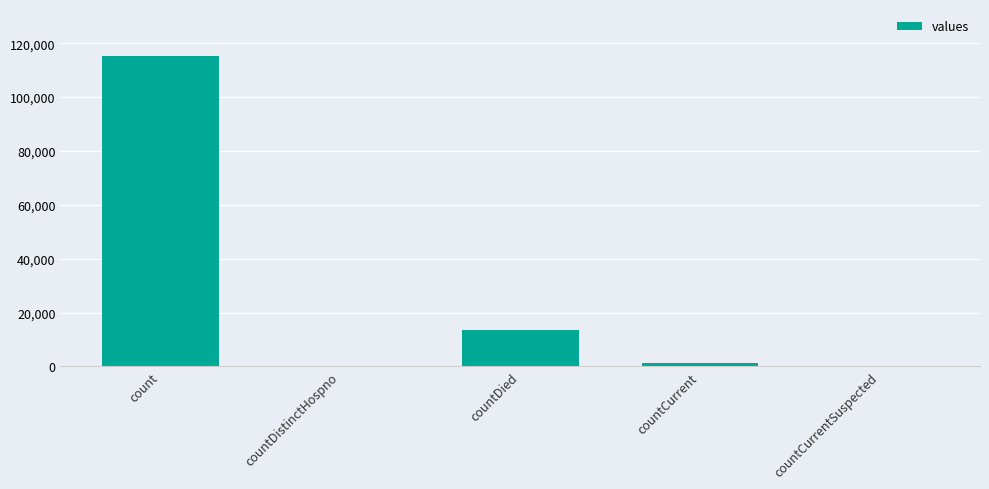

Reading left to right, transcribe all the data shown in this chart.

115379	0	13343	1383	0